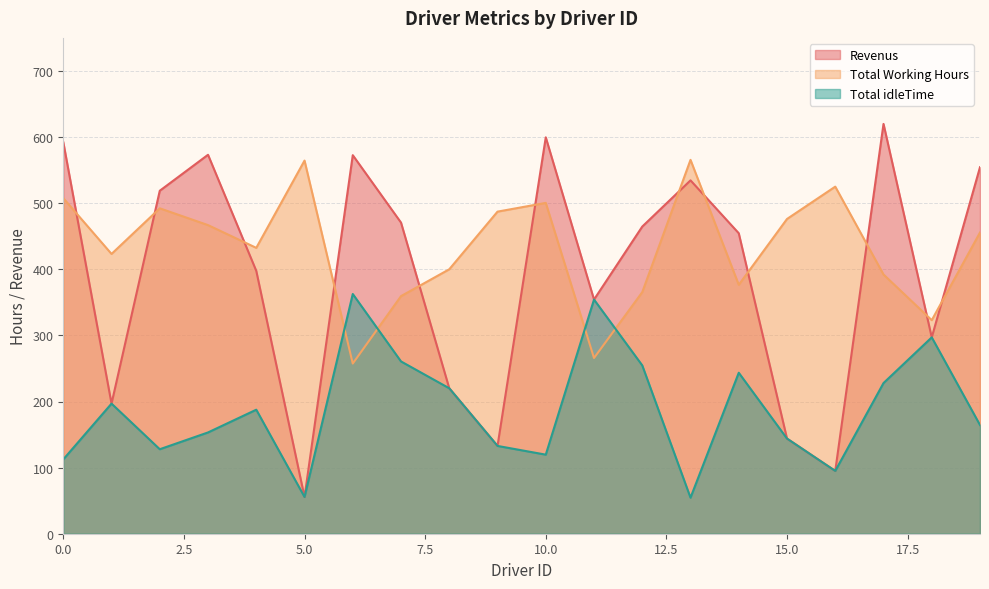

Does the chart have visible grid lines?

Yes